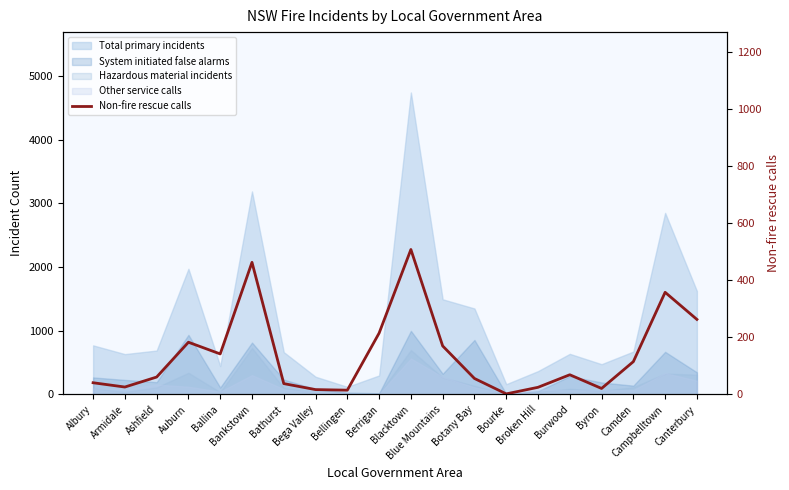

Between Bellingen and Canterbury, which is larger?

Canterbury